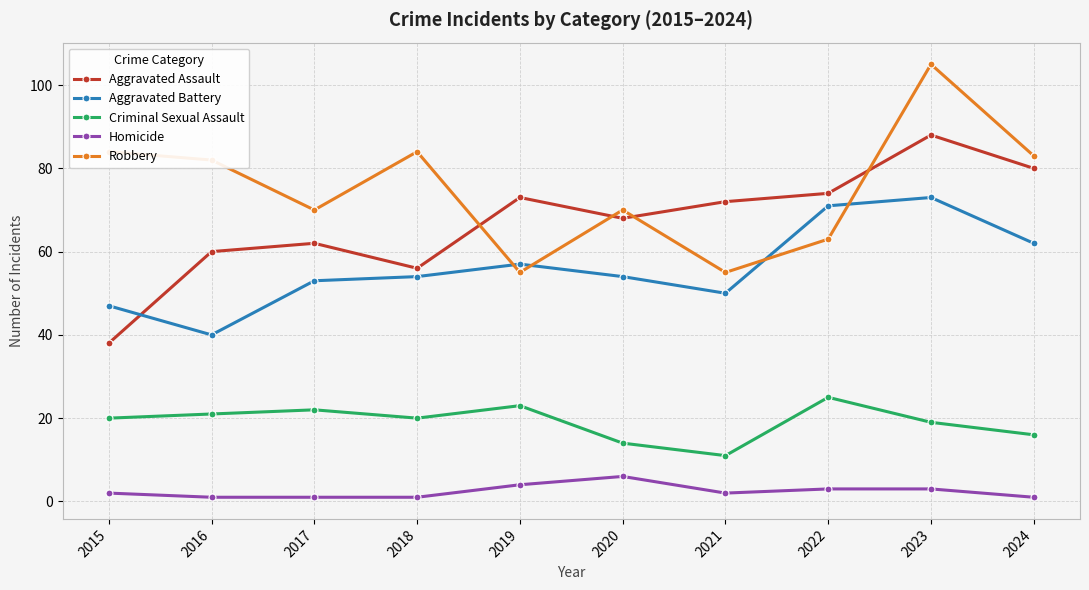

How many interior local peaks does the Robbery series have?

3